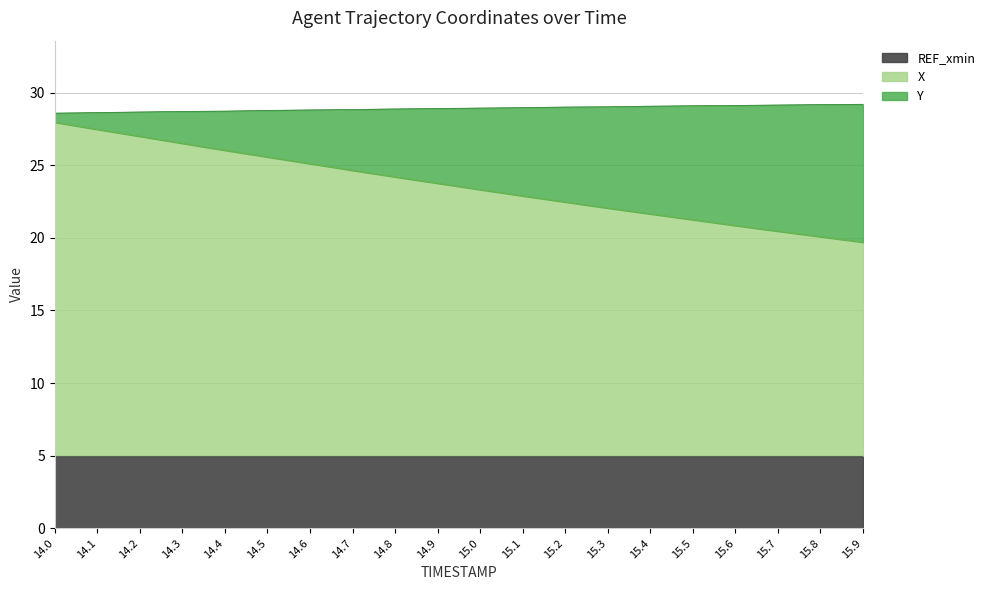

What are all the series names shown in the legend?

REF_xmin, X, Y